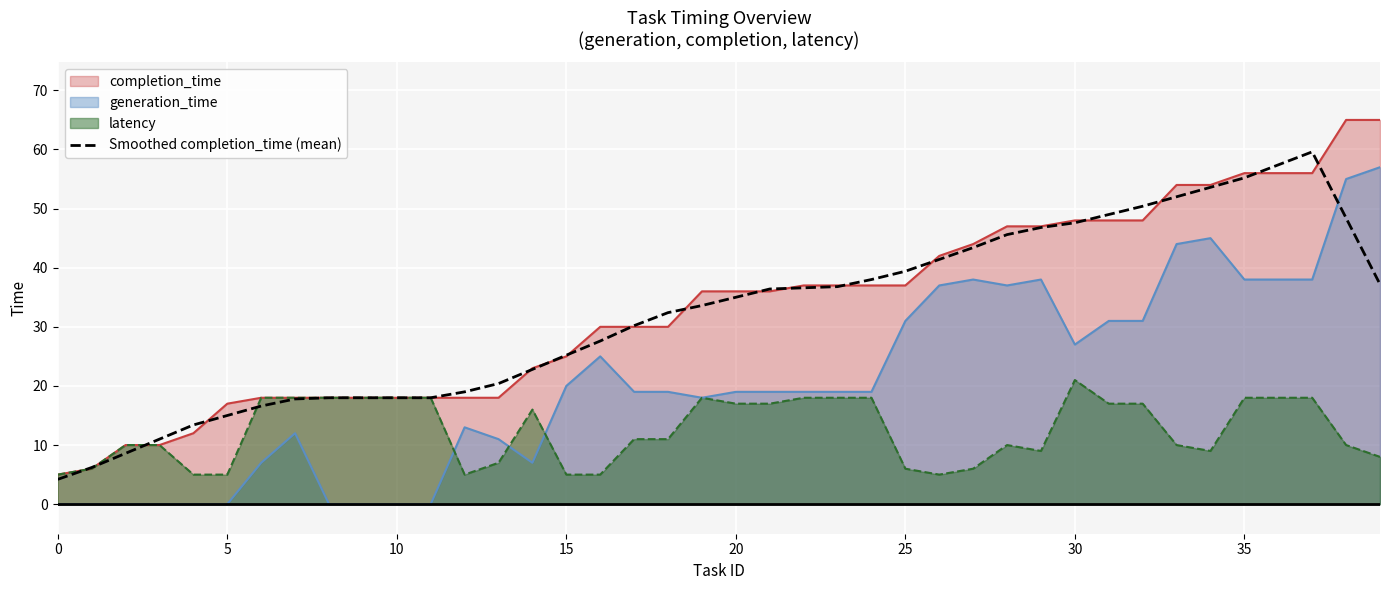

How many points are higher than both their immediate neighbors (excluding endpoints)?

1